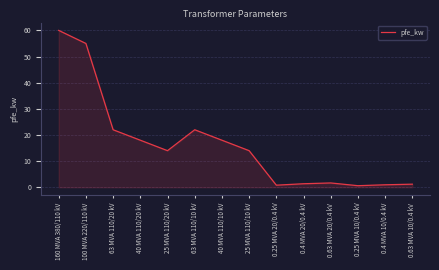

At which category does the data reach its first local peak?

63 MVA 110/10 kV